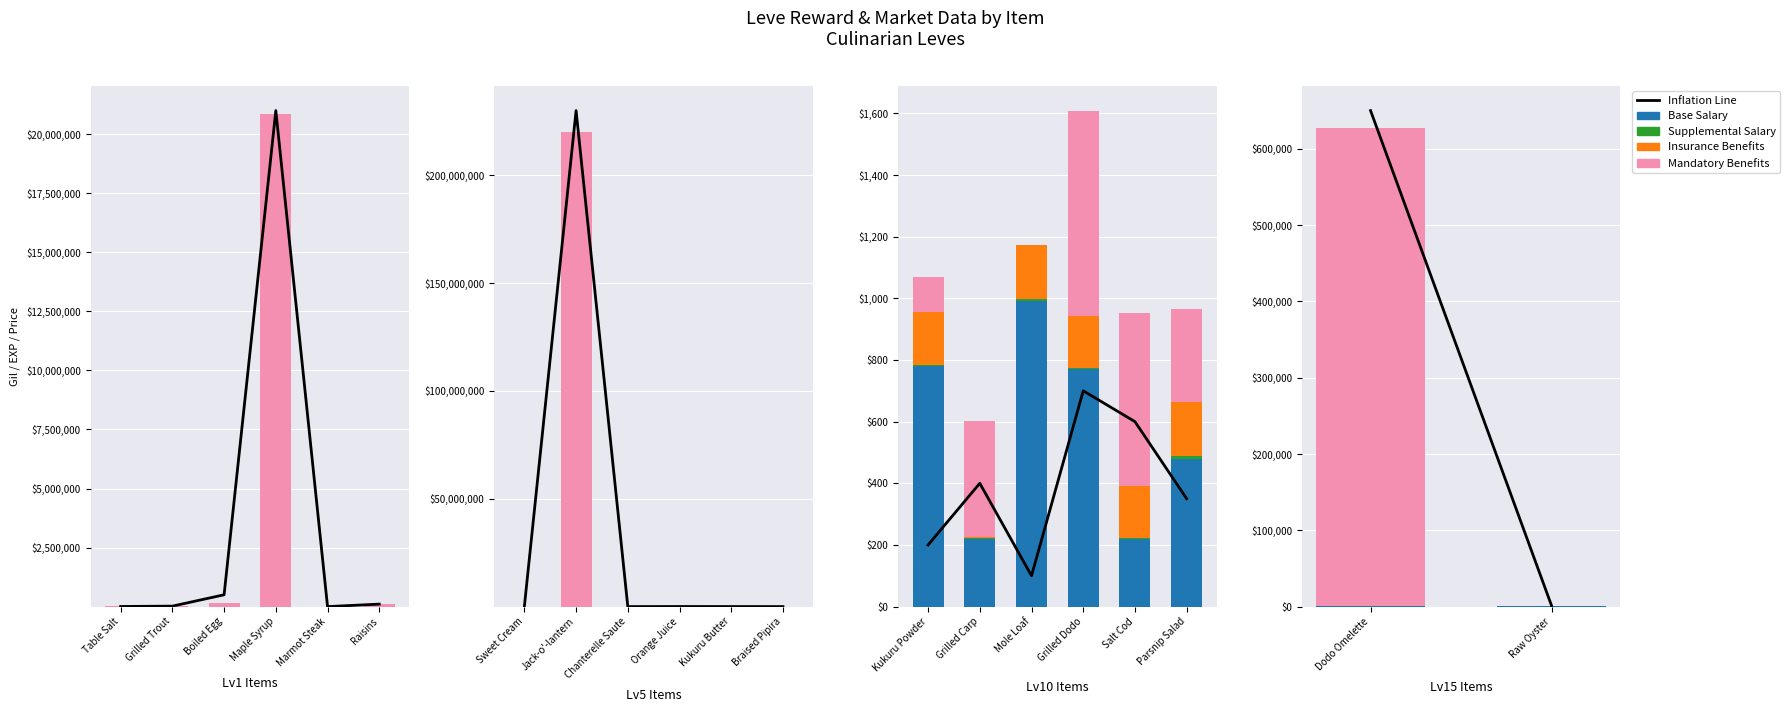

The value of Inflation Line at Raisins is 56500. True or false?

False